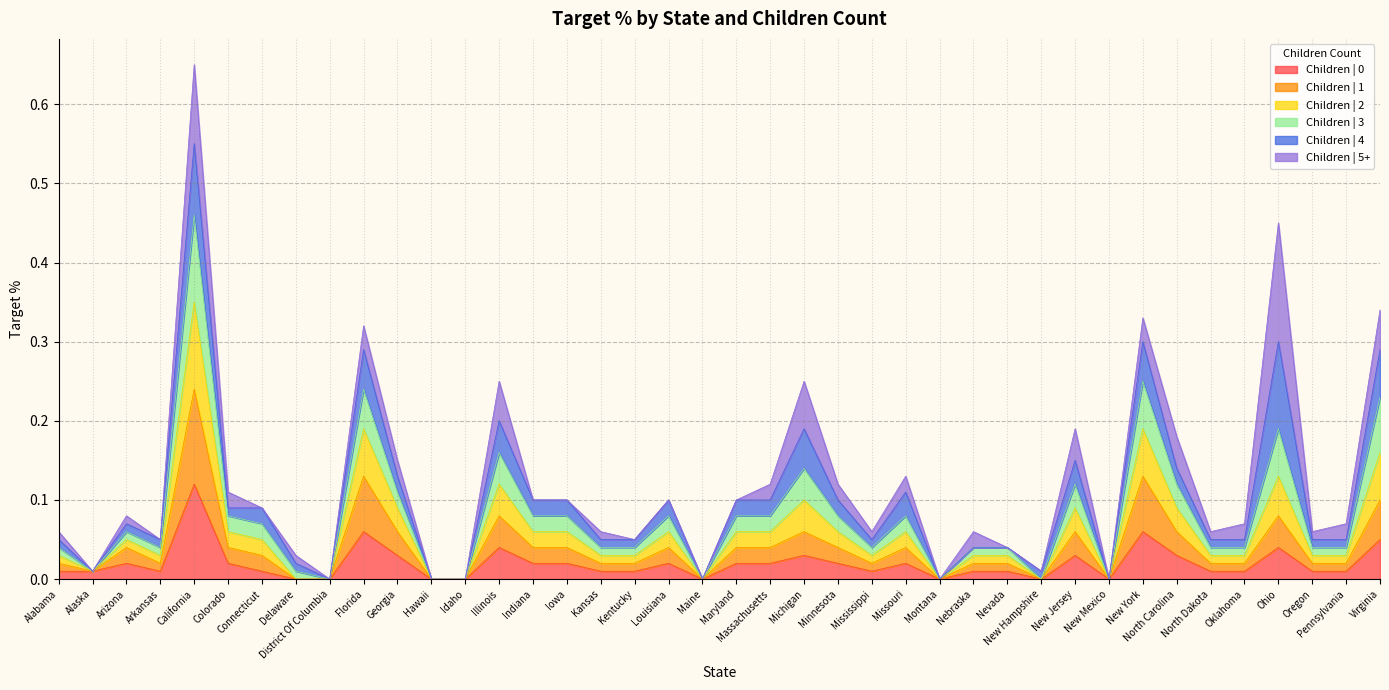

At which category is the sum across all series the highest?

California